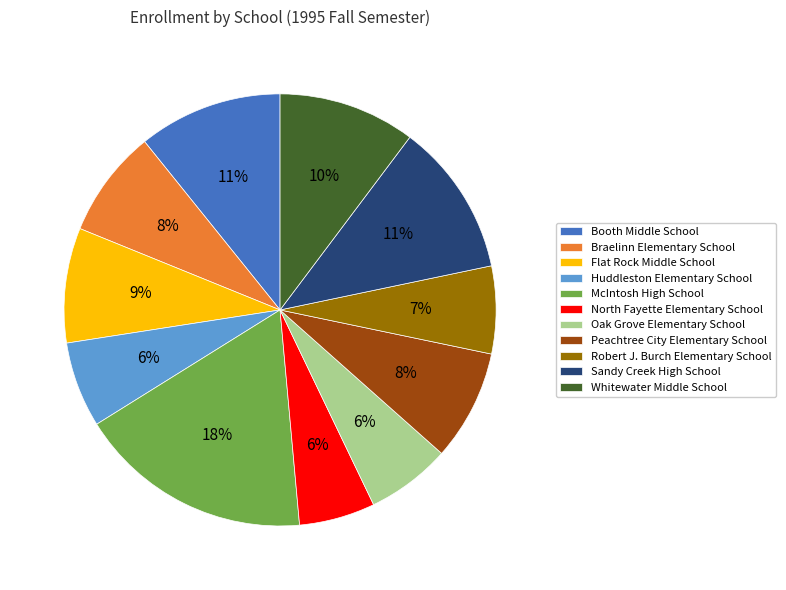

Do Booth Middle School and Sandy Creek High School together represent more than half of the pie?

No